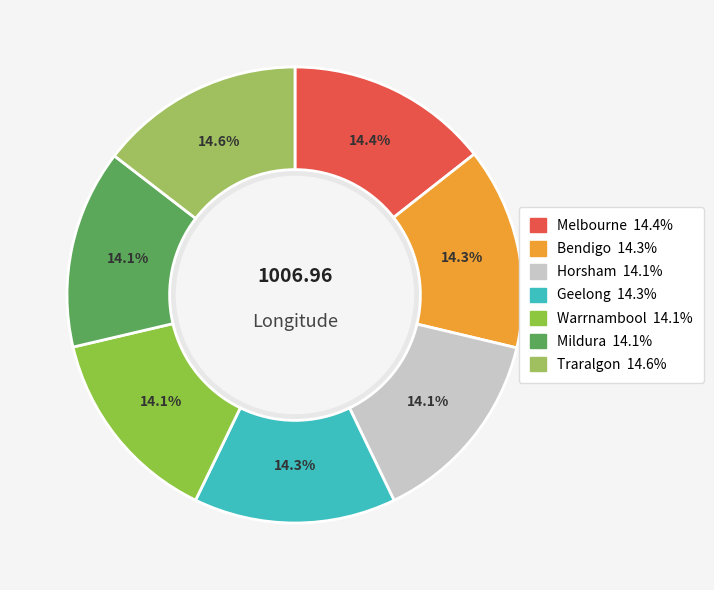

Combined, what portion of the pie is Horsham and Traralgon?

28.7%